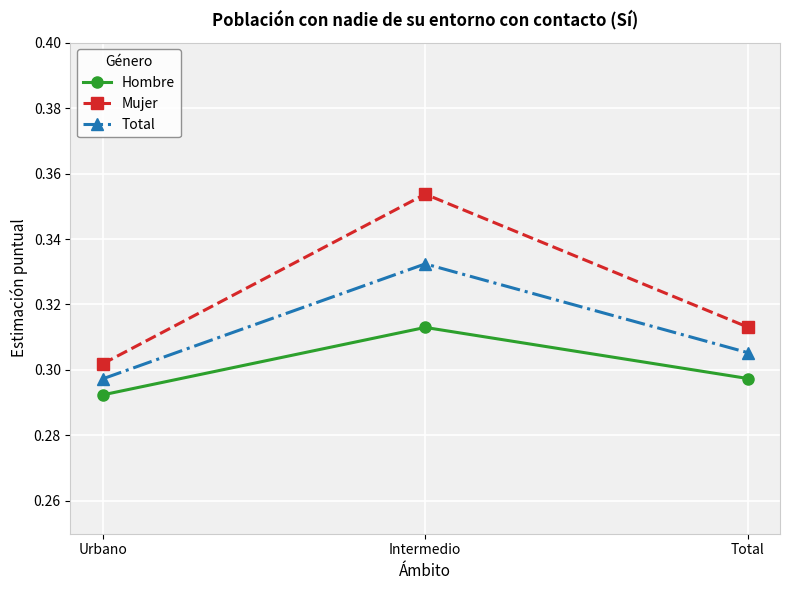

Which series has the largest total across all categories?

Mujer